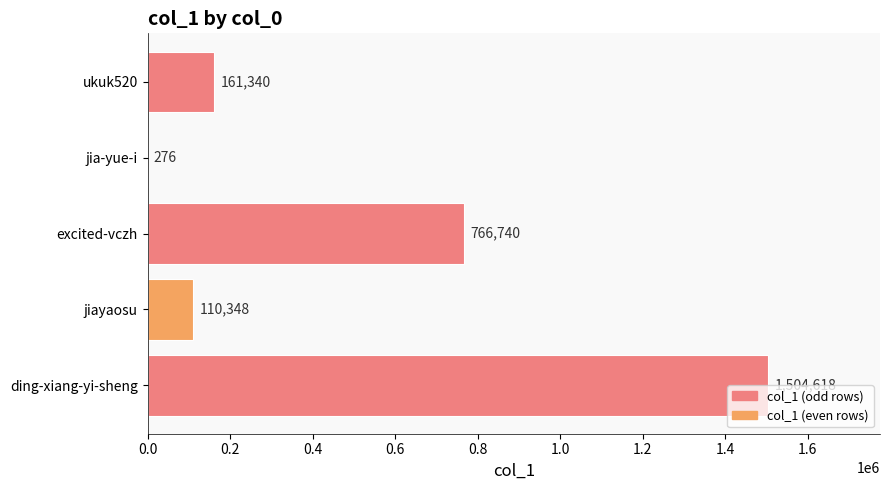

Between ukuk520 and ding-xiang-yi-sheng, which is larger?

ding-xiang-yi-sheng